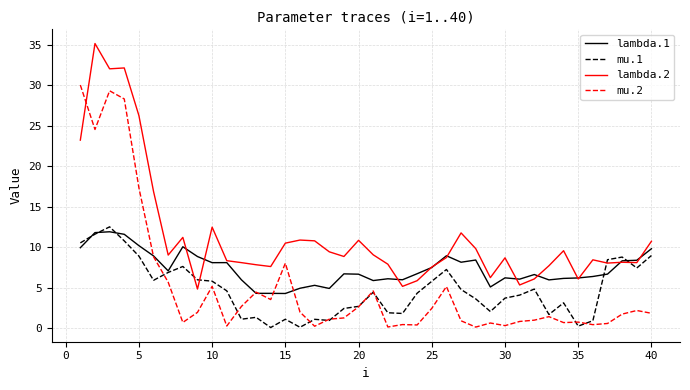

Which series has the largest total across all categories?

lambda.2